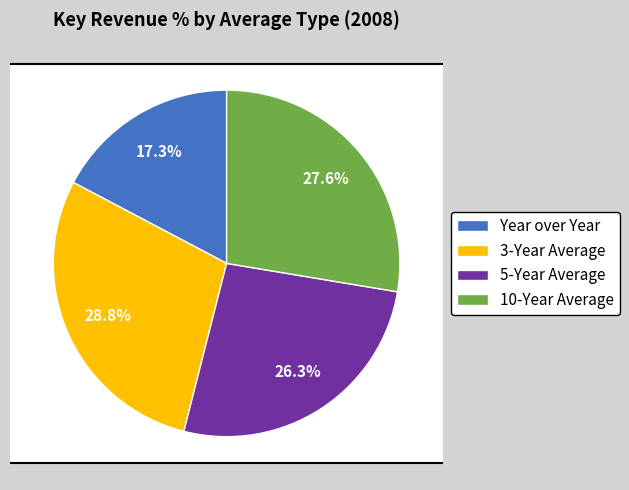

To the nearest percent, what is the difference between the largest and smallest slice percentages?

11%